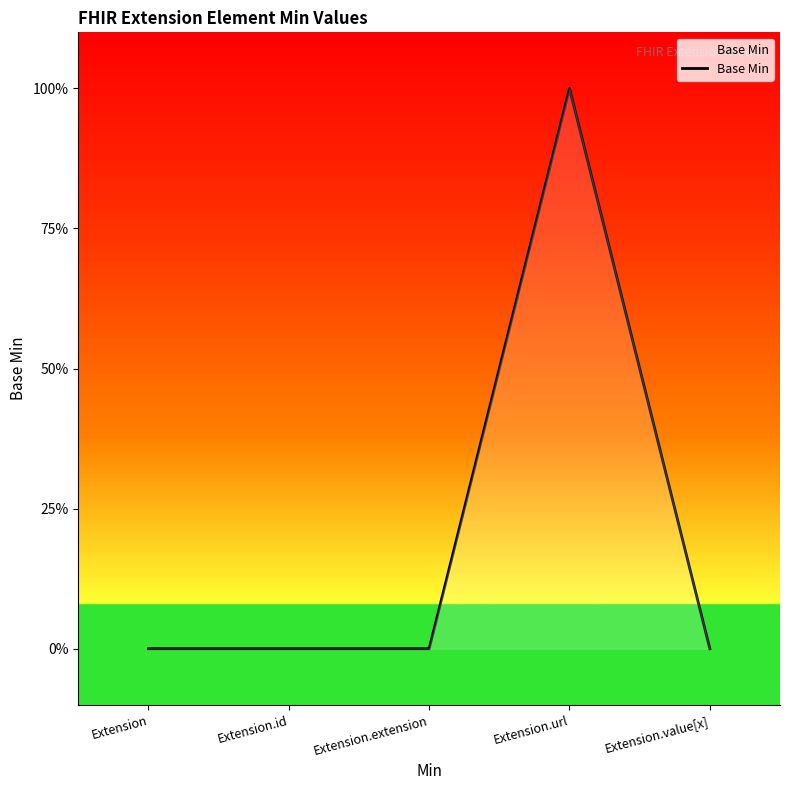

Does the chart display data point markers on the line(s)?

No